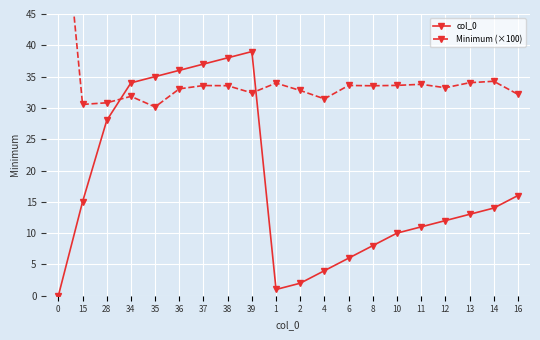

Rank the series by their maximum value, from highest to lowest.

Minimum (×100), col_0